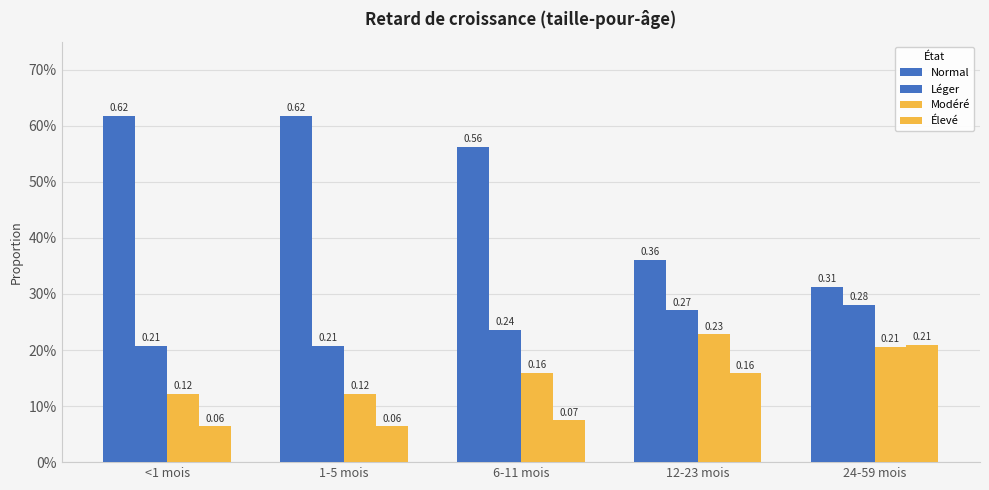

How many data points does each series have?

5